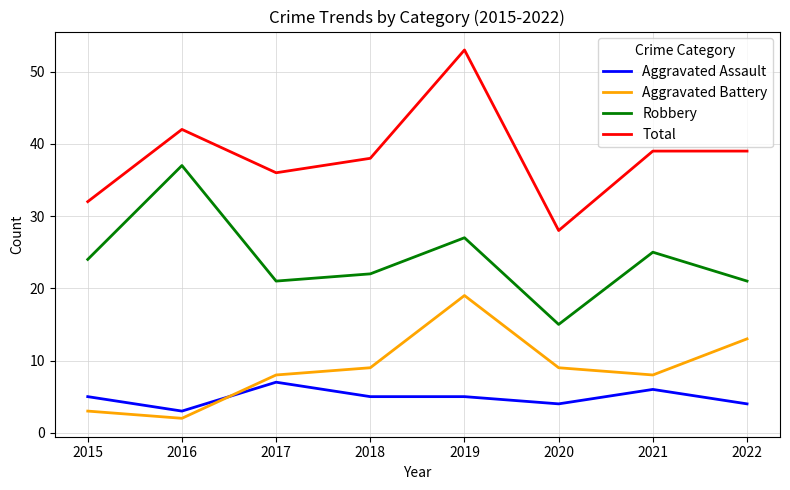

How many series are shown in this chart?

4